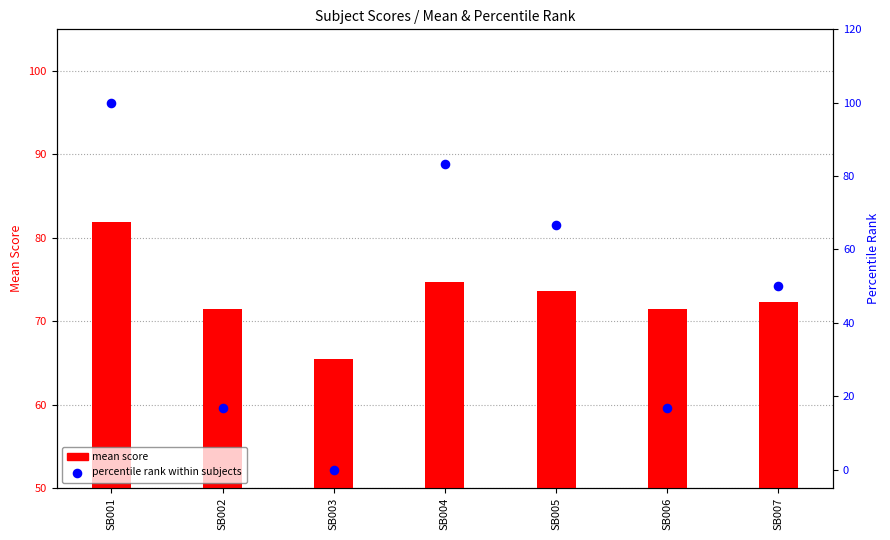

Which series has the largest total across all categories?

mean score